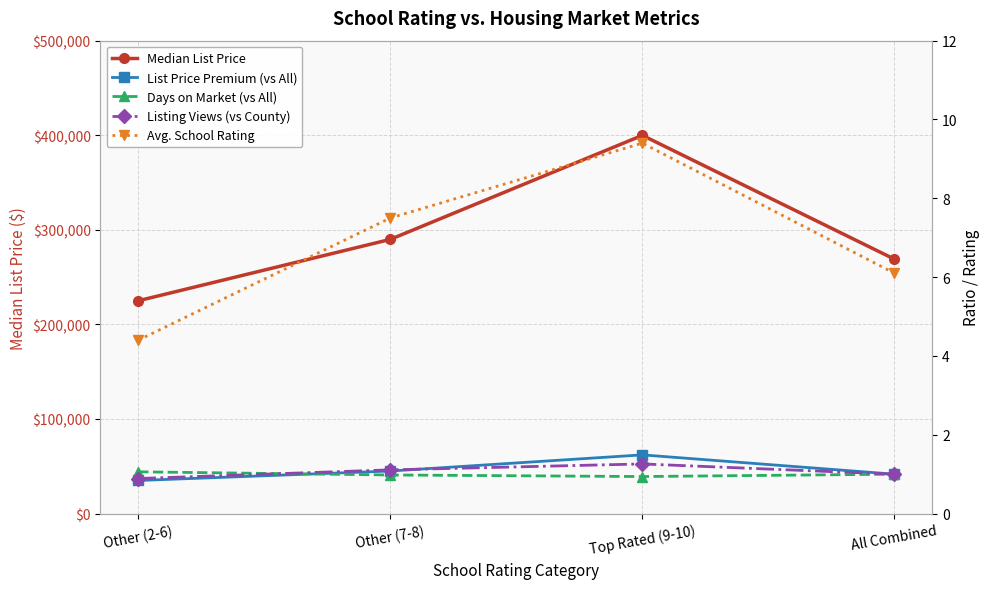

What is the smallest value displayed?

0.8